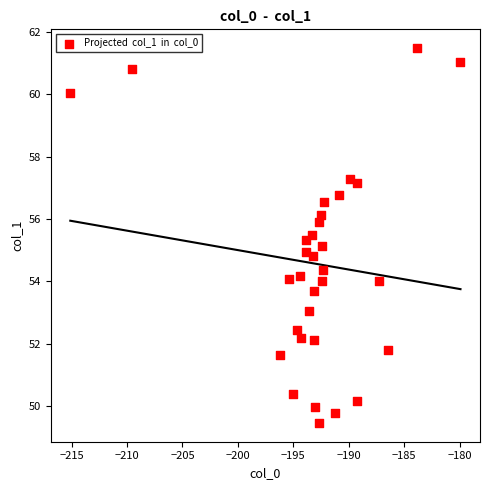

What is the range of Y values (max minus min)?

12.0